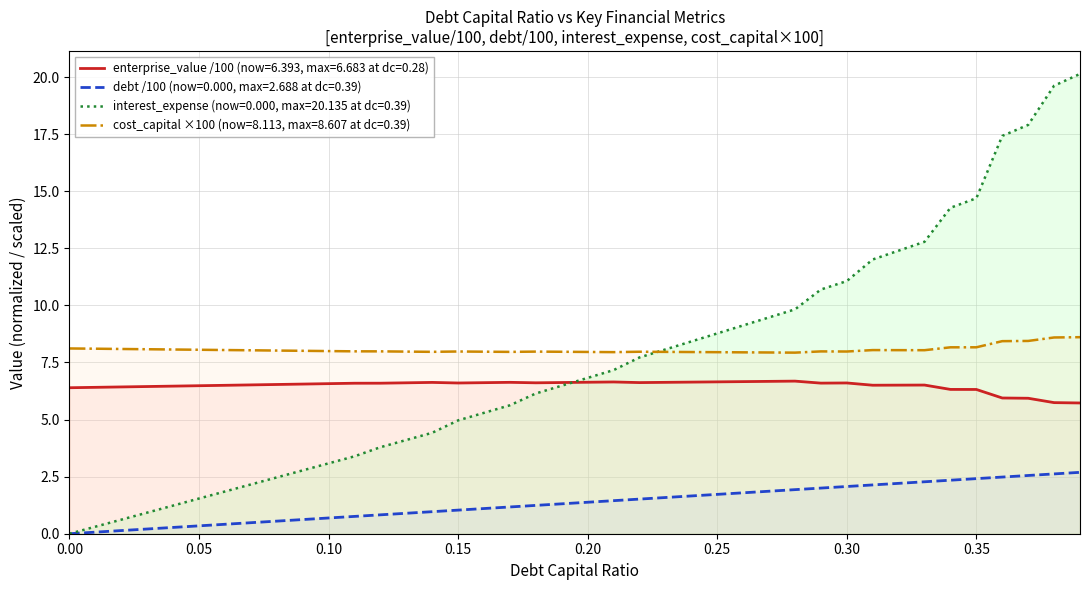

Which series has the widest spread of values?

interest_expense (now=0.000, max=20.135 at dc=0.39)